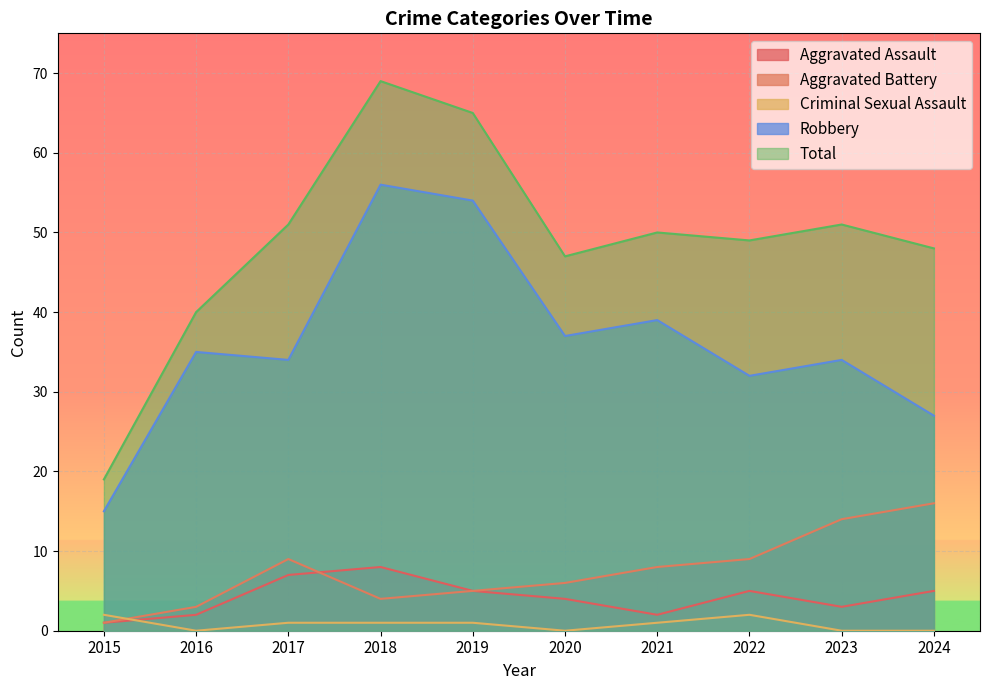

Is the value of Robbery at 2018 greater than the value of Total at 2021?

Yes